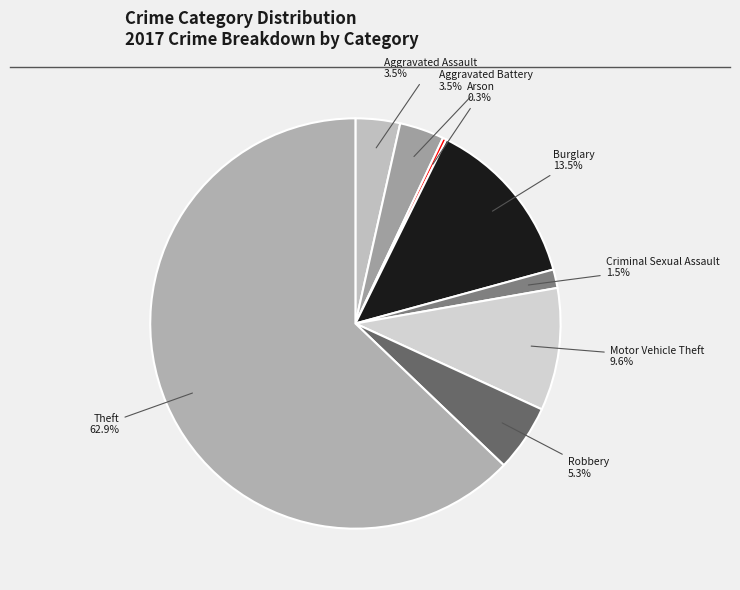

What is the largest slice in the pie chart?

Theft